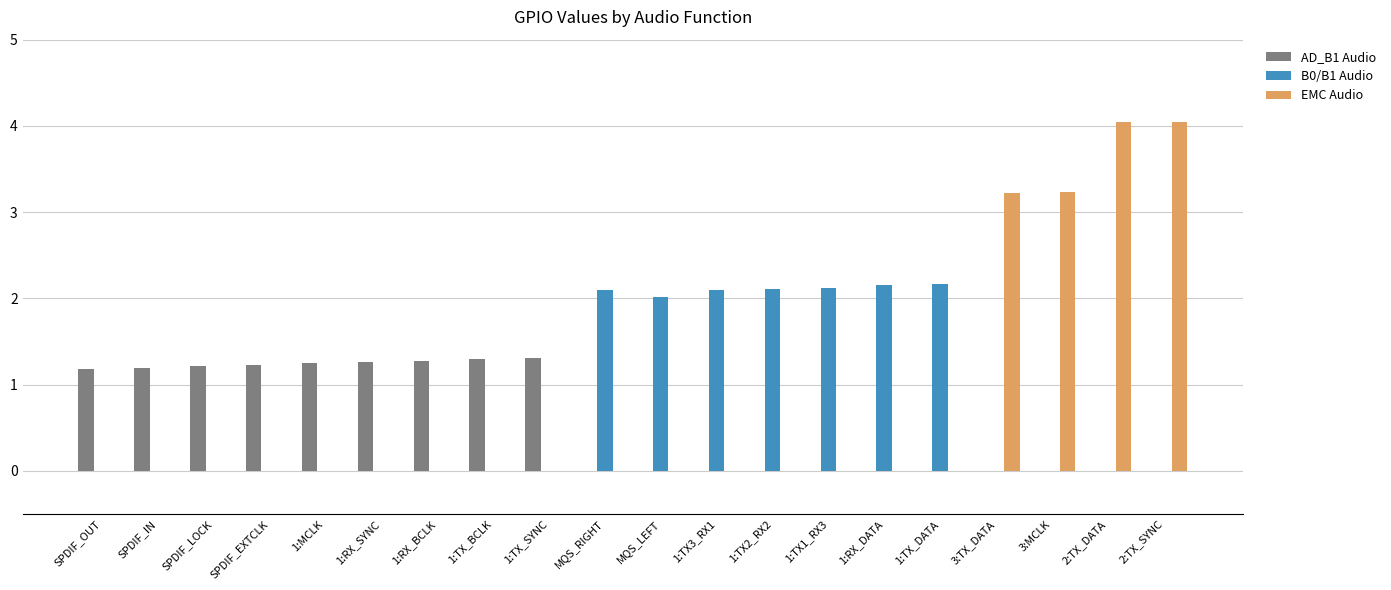

Count the number of categories in the chart.

20